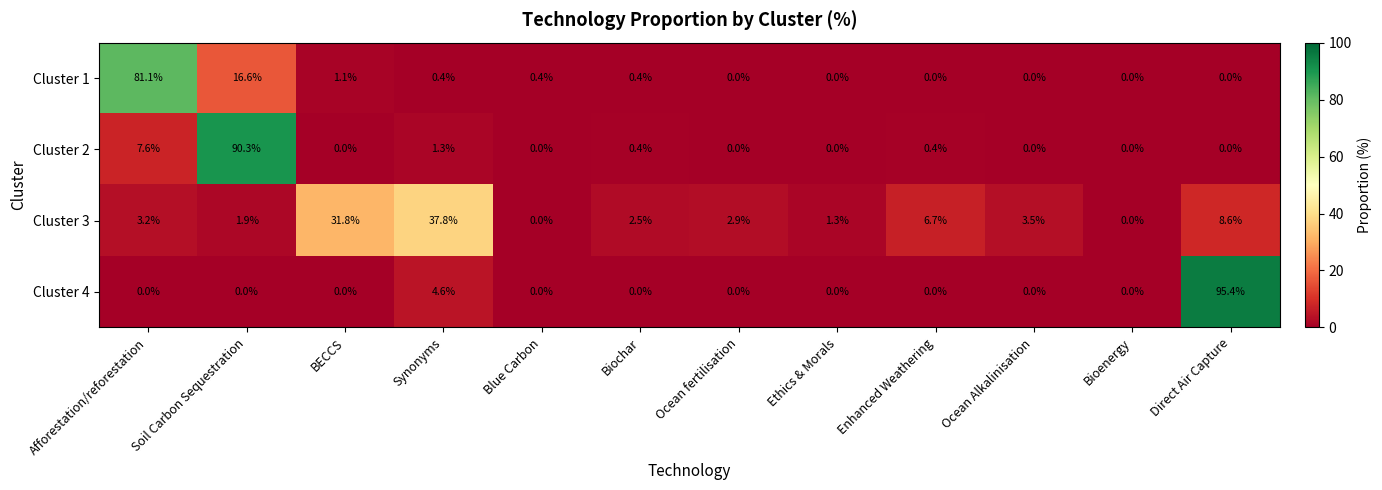

What is the difference between the highest and lowest values at Direct Air Capture?

95.4